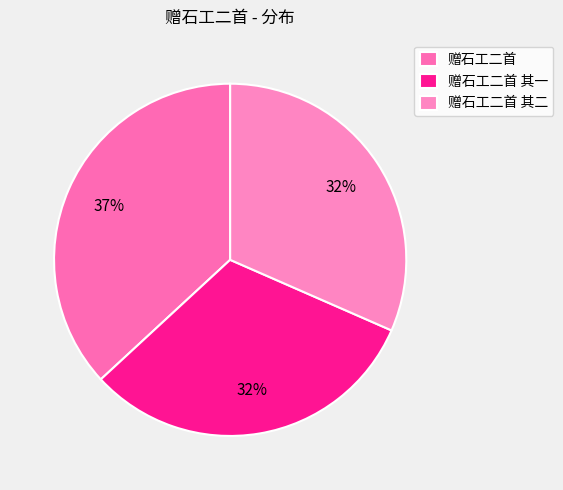

How many slices are in this pie chart?

3